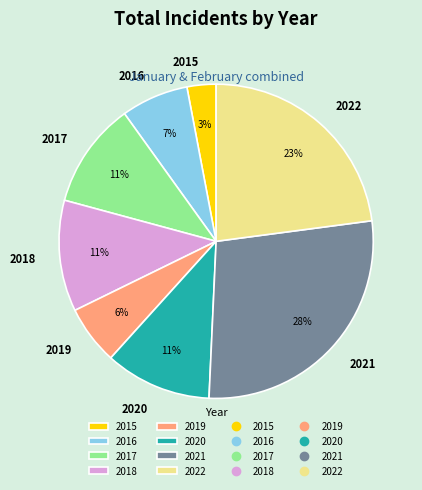

Which has a higher value, 2015 or 2016?

2016